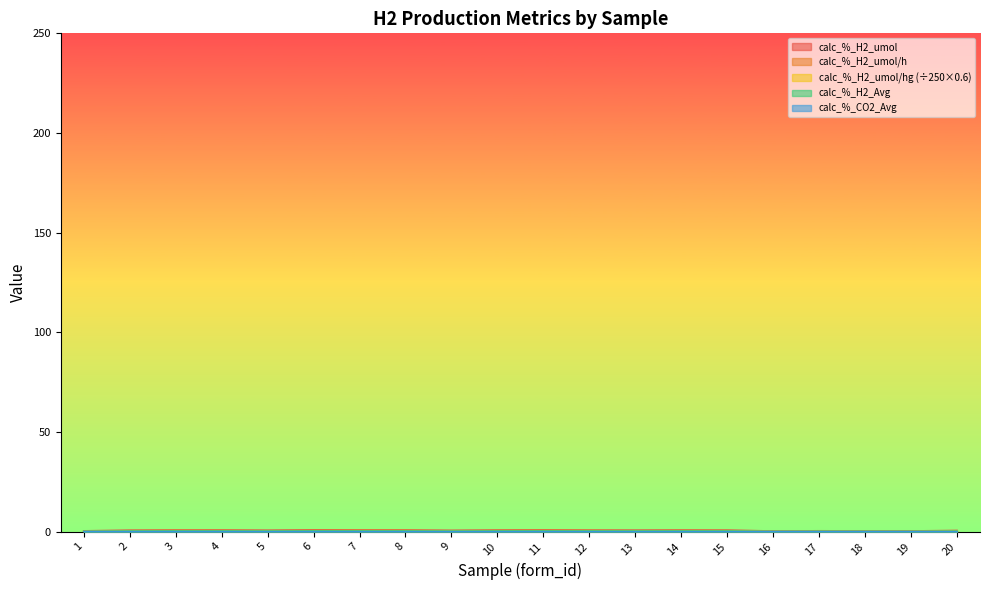

Reading right to left, transcribe all the data shown in this chart.

calc_%_H2_umol: 0.6	0.4	0.4	0.4	0.3	0.8	0.8	0.7	0.8	0.9	0.8	0.7	0.8	0.8	0.9	0.7	0.8	0.8	0.7	0.4
calc_%_H2_umol/h: 0.3	0.2	0.2	0.2	0.2	0.4	0.4	0.4	0.4	0.4	0.4	0.3	0.4	0.4	0.4	0.4	0.4	0.4	0.4	0.2
calc_%_H2_umol/hg: 0.4	0.2	0.2	0.3	0.2	0.5	0.5	0.4	0.5	0.5	0.5	0.4	0.5	0.5	0.5	0.4	0.5	0.5	0.5	0.2
calc_%_H2_Avg: 0.2	0.1	0.1	0.2	0.1	0.3	0.3	0.3	0.3	0.3	0.3	0.2	0.3	0.3	0.3	0.3	0.3	0.3	0.3	0.1
calc_%_CO2_Avg: 0.0	0.0	0.1	0.1	0.1	0.0	0.0	0.0	0.0	0.0	0.0	0.0	0.0	0.0	0.0	0.1	0.1	0.1	0.1	0.1